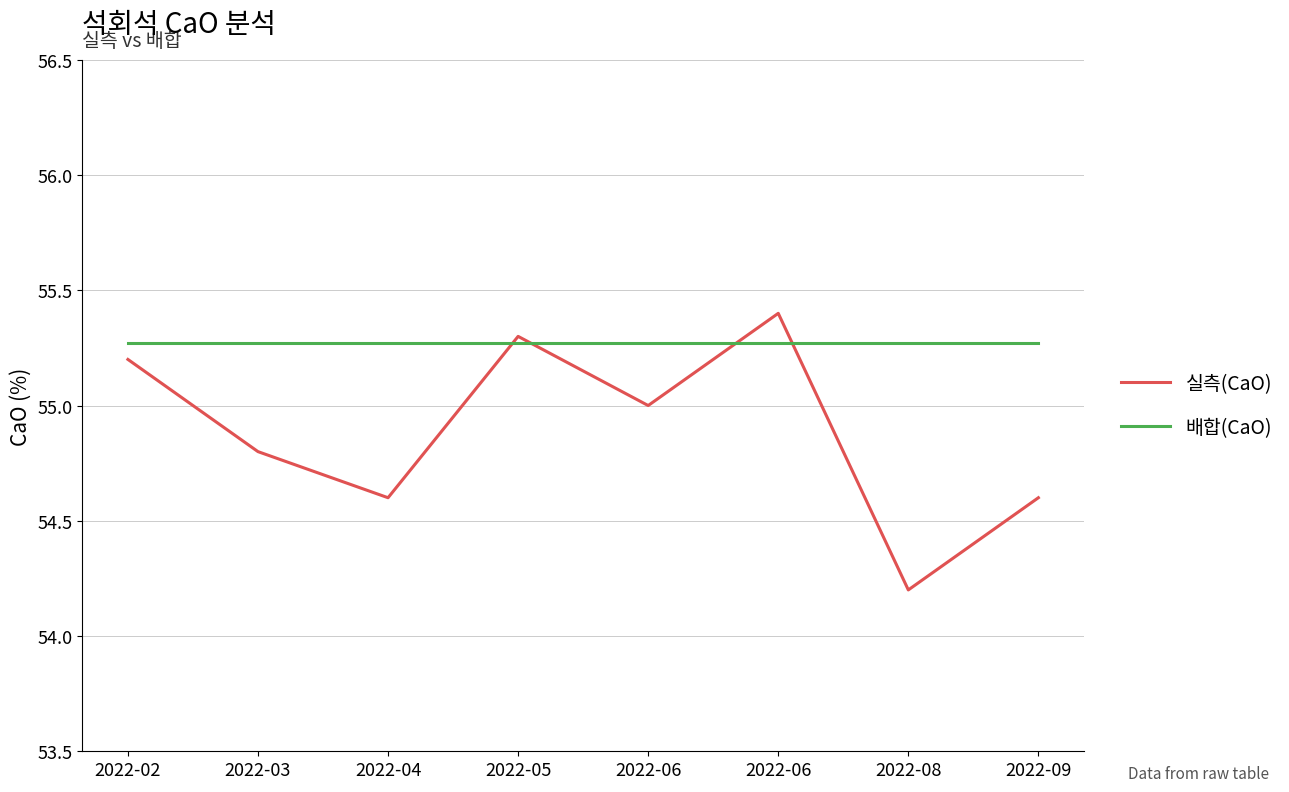

What are all the series names shown in the legend?

실측(CaO), 배합(CaO)